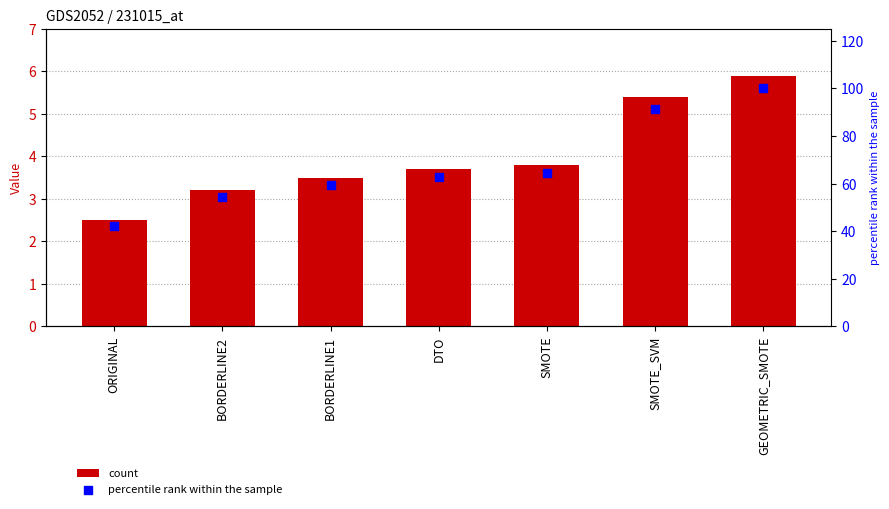

Is the value of percentile rank at DTO greater than the value of col_1 at SMOTE_SVM?

Yes